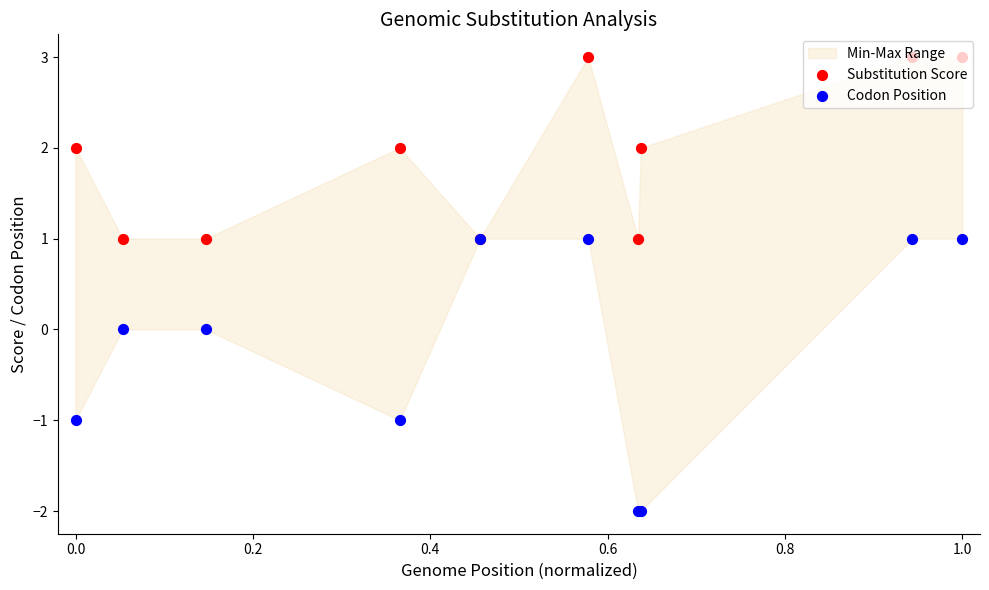

What are all the series names shown in the legend?

Substitution Score, Codon Position